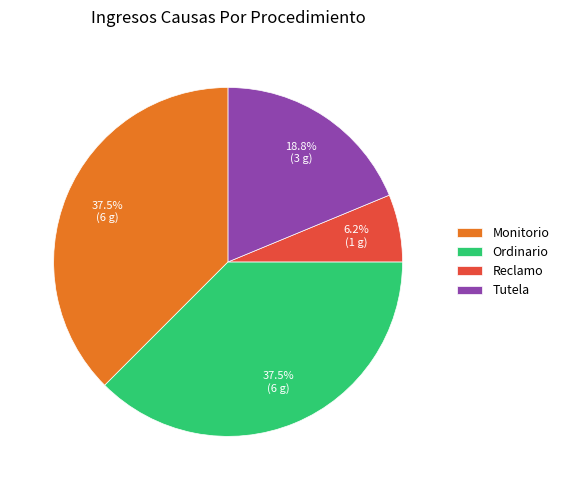

Which has a higher value, Ordinario or Tutela?

Ordinario